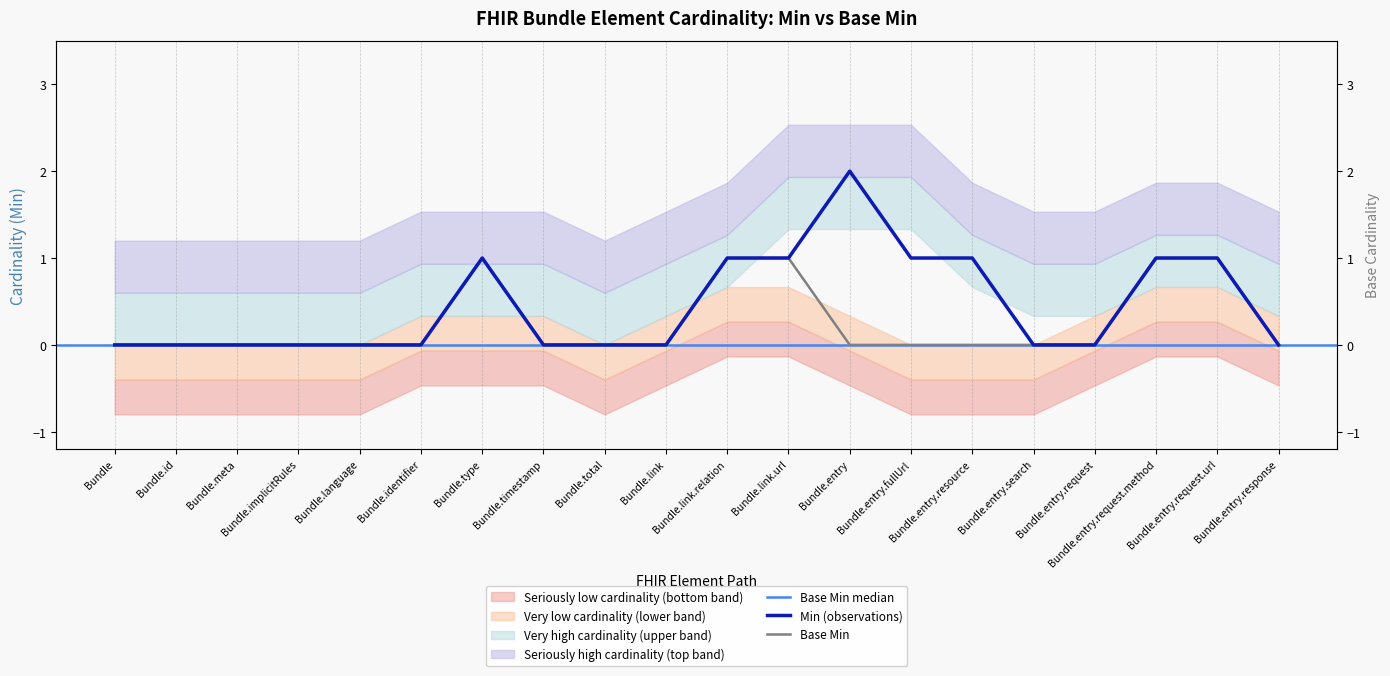

What is the spread (max minus min) of values at Bundle.entry.resource?

1